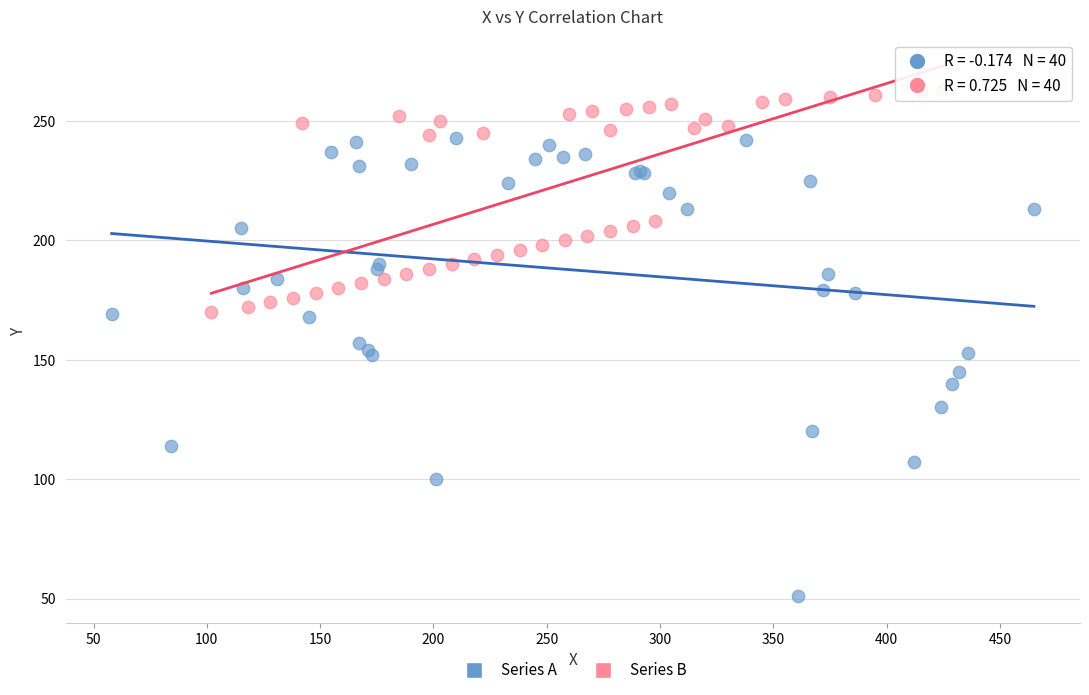

Which series has the widest spread of Y values?

Series A